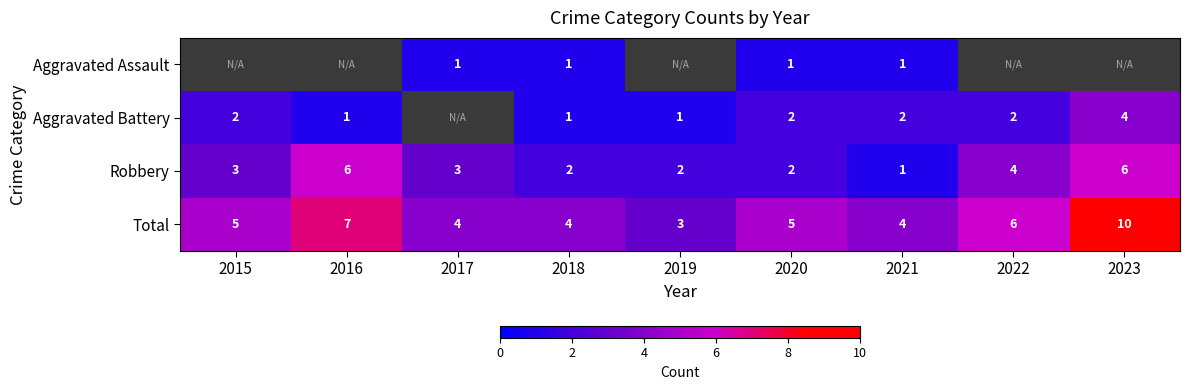

What is the difference between the maximum and second lowest values in the Robbery series?

4